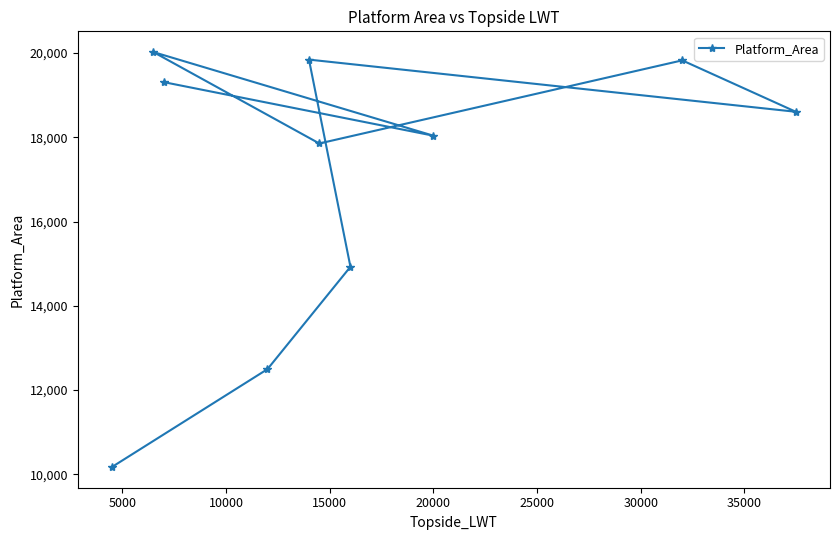

What is the sum of all values?

171095.0